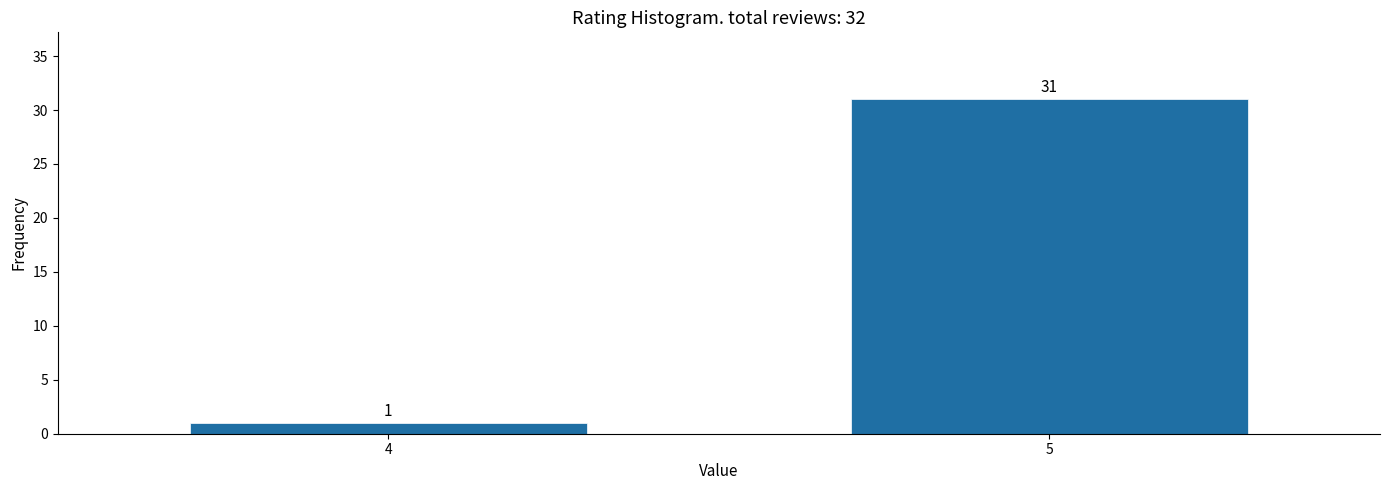

Reading left to right, what are all the values shown in this chart?

1	31